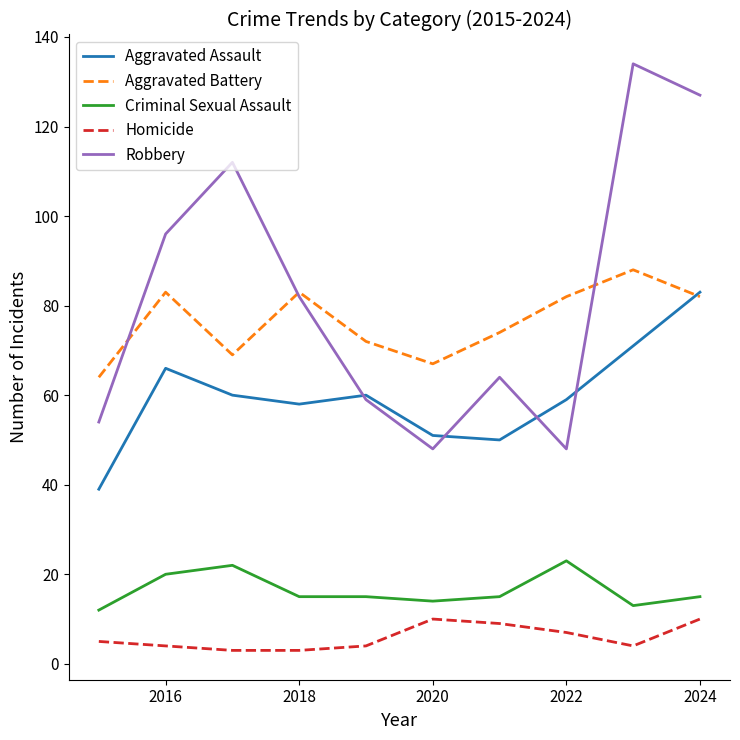

Which series has the largest total across all categories?

Robbery